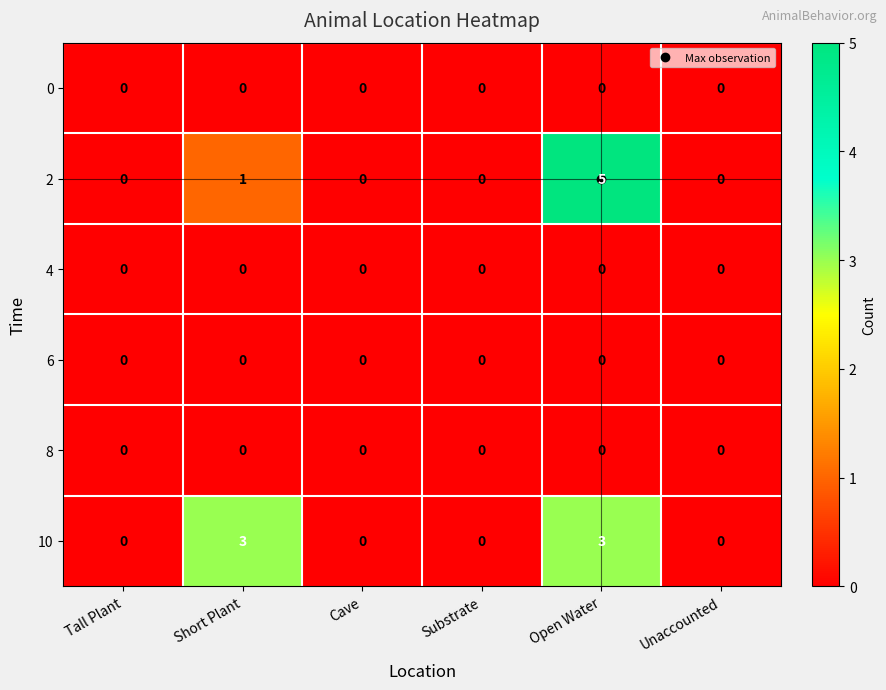

How many data points does each series have?

6